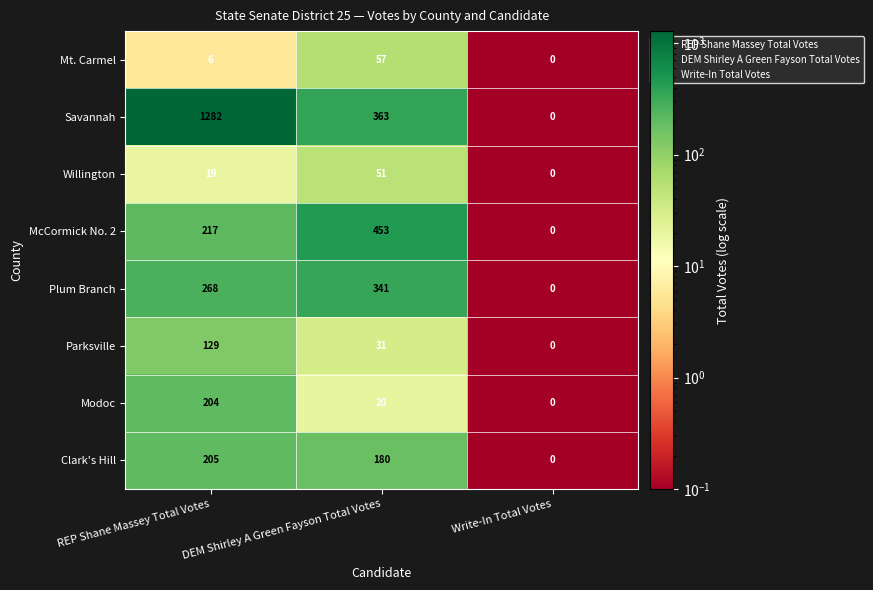

At which category is the sum across all series the highest?

REP Shane Massey Total Votes